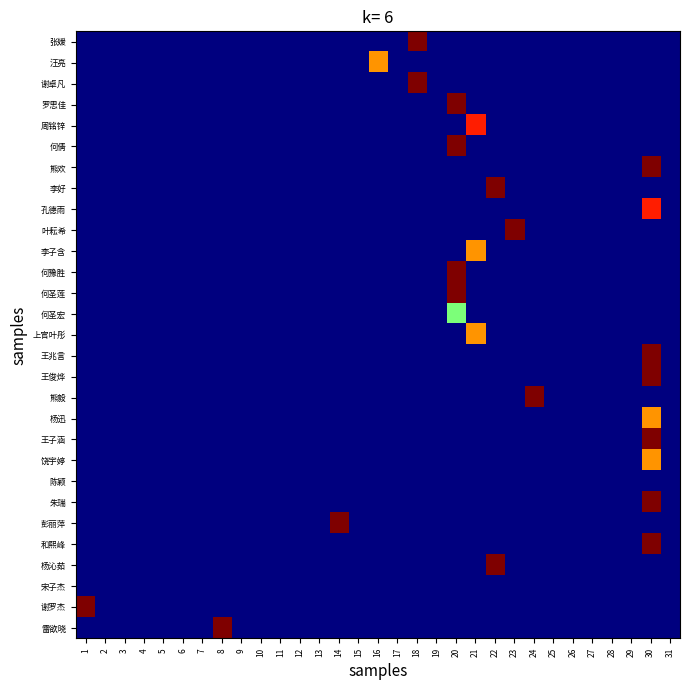

Reading left to right, what are all the values shown in this chart?

张媛: 1=0	2=0	3=0	4=0	5=0	6=0	7=0	8=0	9=0	10=0	11=0	12=0	13=0	14=0	15=0	16=0	17=0	18=400	19=0	20=0	21=0	22=0	23=0	24=0	25=0	26=0	27=0	28=0	29=0	30=0	31=0
汪亮: 1=0	2=0	3=0	4=0	5=0	6=0	7=0	8=0	9=0	10=0	11=0	12=0	13=0	14=0	15=0	16=300	17=0	18=0	19=0	20=0	21=0	22=0	23=0	24=0	25=0	26=0	27=0	28=0	29=0	30=0	31=0
谢卓凡: 1=0	2=0	3=0	4=0	5=0	6=0	7=0	8=0	9=0	10=0	11=0	12=0	13=0	14=0	15=0	16=0	17=0	18=400	19=0	20=0	21=0	22=0	23=0	24=0	25=0	26=0	27=0	28=0	29=0	30=0	31=0
罗思佳: 1=0	2=0	3=0	4=0	5=0	6=0	7=0	8=0	9=0	10=0	11=0	12=0	13=0	14=0	15=0	16=0	17=0	18=0	19=0	20=400	21=0	22=0	23=0	24=0	25=0	26=0	27=0	28=0	29=0	30=0	31=0
周铭锌: 1=0	2=0	3=0	4=0	5=0	6=0	7=0	8=0	9=0	10=0	11=0	12=0	13=0	14=0	15=0	16=0	17=0	18=0	19=0	20=0	21=350	22=0	23=0	24=0	25=0	26=0	27=0	28=0	29=0	30=0	31=0
何倩: 1=0	2=0	3=0	4=0	5=0	6=0	7=0	8=0	9=0	10=0	11=0	12=0	13=0	14=0	15=0	16=0	17=0	18=0	19=0	20=400	21=0	22=0	23=0	24=0	25=0	26=0	27=0	28=0	29=0	30=0	31=0
熊欢: 1=0	2=0	3=0	4=0	5=0	6=0	7=0	8=0	9=0	10=0	11=0	12=0	13=0	14=0	15=0	16=0	17=0	18=0	19=0	20=0	21=0	22=0	23=0	24=0	25=0	26=0	27=0	28=0	29=0	30=400	31=0
李好: 1=0	2=0	3=0	4=0	5=0	6=0	7=0	8=0	9=0	10=0	11=0	12=0	13=0	14=0	15=0	16=0	17=0	18=0	19=0	20=0	21=0	22=400	23=0	24=0	25=0	26=0	27=0	28=0	29=0	30=0	31=0
孔德雨: 1=0	2=0	3=0	4=0	5=0	6=0	7=0	8=0	9=0	10=0	11=0	12=0	13=0	14=0	15=0	16=0	17=0	18=0	19=0	20=0	21=0	22=0	23=0	24=0	25=0	26=0	27=0	28=0	29=0	30=350	31=0
叶耘希: 1=0	2=0	3=0	4=0	5=0	6=0	7=0	8=0	9=0	10=0	11=0	12=0	13=0	14=0	15=0	16=0	17=0	18=0	19=0	20=0	21=0	22=0	23=400	24=0	25=0	26=0	27=0	28=0	29=0	30=0	31=0
李子含: 1=0	2=0	3=0	4=0	5=0	6=0	7=0	8=0	9=0	10=0	11=0	12=0	13=0	14=0	15=0	16=0	17=0	18=0	19=0	20=0	21=300	22=0	23=0	24=0	25=0	26=0	27=0	28=0	29=0	30=0	31=0
何豫胜: 1=0	2=0	3=0	4=0	5=0	6=0	7=0	8=0	9=0	10=0	11=0	12=0	13=0	14=0	15=0	16=0	17=0	18=0	19=0	20=400	21=0	22=0	23=0	24=0	25=0	26=0	27=0	28=0	29=0	30=0	31=0
何圣莲: 1=0	2=0	3=0	4=0	5=0	6=0	7=0	8=0	9=0	10=0	11=0	12=0	13=0	14=0	15=0	16=0	17=0	18=0	19=0	20=400	21=0	22=0	23=0	24=0	25=0	26=0	27=0	28=0	29=0	30=0	31=0
何圣宏: 1=0	2=0	3=0	4=0	5=0	6=0	7=0	8=0	9=0	10=0	11=0	12=0	13=0	14=0	15=0	16=0	17=0	18=0	19=0	20=200	21=0	22=0	23=0	24=0	25=0	26=0	27=0	28=0	29=0	30=0	31=0
上官叶彤: 1=0	2=0	3=0	4=0	5=0	6=0	7=0	8=0	9=0	10=0	11=0	12=0	13=0	14=0	15=0	16=0	17=0	18=0	19=0	20=0	21=300	22=0	23=0	24=0	25=0	26=0	27=0	28=0	29=0	30=0	31=0
王兆言: 1=0	2=0	3=0	4=0	5=0	6=0	7=0	8=0	9=0	10=0	11=0	12=0	13=0	14=0	15=0	16=0	17=0	18=0	19=0	20=0	21=0	22=0	23=0	24=0	25=0	26=0	27=0	28=0	29=0	30=400	31=0
王俊烨: 1=0	2=0	3=0	4=0	5=0	6=0	7=0	8=0	9=0	10=0	11=0	12=0	13=0	14=0	15=0	16=0	17=0	18=0	19=0	20=0	21=0	22=0	23=0	24=0	25=0	26=0	27=0	28=0	29=0	30=400	31=0
熊毅: 1=0	2=0	3=0	4=0	5=0	6=0	7=0	8=0	9=0	10=0	11=0	12=0	13=0	14=0	15=0	16=0	17=0	18=0	19=0	20=0	21=0	22=0	23=0	24=400	25=0	26=0	27=0	28=0	29=0	30=0	31=0
杨迅: 1=0	2=0	3=0	4=0	5=0	6=0	7=0	8=0	9=0	10=0	11=0	12=0	13=0	14=0	15=0	16=0	17=0	18=0	19=0	20=0	21=0	22=0	23=0	24=0	25=0	26=0	27=0	28=0	29=0	30=300	31=0
王子涵: 1=0	2=0	3=0	4=0	5=0	6=0	7=0	8=0	9=0	10=0	11=0	12=0	13=0	14=0	15=0	16=0	17=0	18=0	19=0	20=0	21=0	22=0	23=0	24=0	25=0	26=0	27=0	28=0	29=0	30=400	31=0
饶宇婷: 1=0	2=0	3=0	4=0	5=0	6=0	7=0	8=0	9=0	10=0	11=0	12=0	13=0	14=0	15=0	16=0	17=0	18=0	19=0	20=0	21=0	22=0	23=0	24=0	25=0	26=0	27=0	28=0	29=0	30=300	31=0
陈颖: 1=0	2=0	3=0	4=0	5=0	6=0	7=0	8=0	9=0	10=0	11=0	12=0	13=0	14=0	15=0	16=0	17=0	18=0	19=0	20=0	21=0	22=0	23=0	24=0	25=0	26=0	27=0	28=0	29=0	30=0	31=0
朱瑞: 1=0	2=0	3=0	4=0	5=0	6=0	7=0	8=0	9=0	10=0	11=0	12=0	13=0	14=0	15=0	16=0	17=0	18=0	19=0	20=0	21=0	22=0	23=0	24=0	25=0	26=0	27=0	28=0	29=0	30=400	31=0
彭丽萍: 1=0	2=0	3=0	4=0	5=0	6=0	7=0	8=0	9=0	10=0	11=0	12=0	13=0	14=400	15=0	16=0	17=0	18=0	19=0	20=0	21=0	22=0	23=0	24=0	25=0	26=0	27=0	28=0	29=0	30=0	31=0
和熙峰: 1=0	2=0	3=0	4=0	5=0	6=0	7=0	8=0	9=0	10=0	11=0	12=0	13=0	14=0	15=0	16=0	17=0	18=0	19=0	20=0	21=0	22=0	23=0	24=0	25=0	26=0	27=0	28=0	29=0	30=400	31=0
杨沁茹: 1=0	2=0	3=0	4=0	5=0	6=0	7=0	8=0	9=0	10=0	11=0	12=0	13=0	14=0	15=0	16=0	17=0	18=0	19=0	20=0	21=0	22=400	23=0	24=0	25=0	26=0	27=0	28=0	29=0	30=0	31=0
宋子杰: 1=0	2=0	3=0	4=0	5=0	6=0	7=0	8=0	9=0	10=0	11=0	12=0	13=0	14=0	15=0	16=0	17=0	18=0	19=0	20=0	21=0	22=0	23=0	24=0	25=0	26=0	27=0	28=0	29=0	30=0	31=0
谢罗杰: 1=400	2=0	3=0	4=0	5=0	6=0	7=0	8=0	9=0	10=0	11=0	12=0	13=0	14=0	15=0	16=0	17=0	18=0	19=0	20=0	21=0	22=0	23=0	24=0	25=0	26=0	27=0	28=0	29=0	30=0	31=0
雷欲晓: 1=0	2=0	3=0	4=0	5=0	6=0	7=0	8=400	9=0	10=0	11=0	12=0	13=0	14=0	15=0	16=0	17=0	18=0	19=0	20=0	21=0	22=0	23=0	24=0	25=0	26=0	27=0	28=0	29=0	30=0	31=0